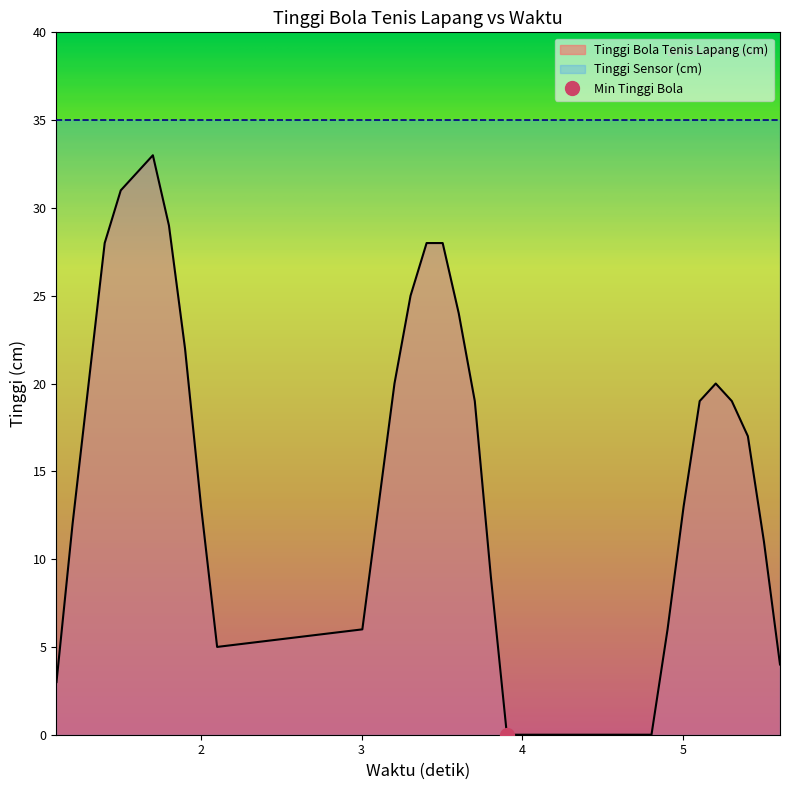

At which category does the chart reach its minimum across all series?

3.905